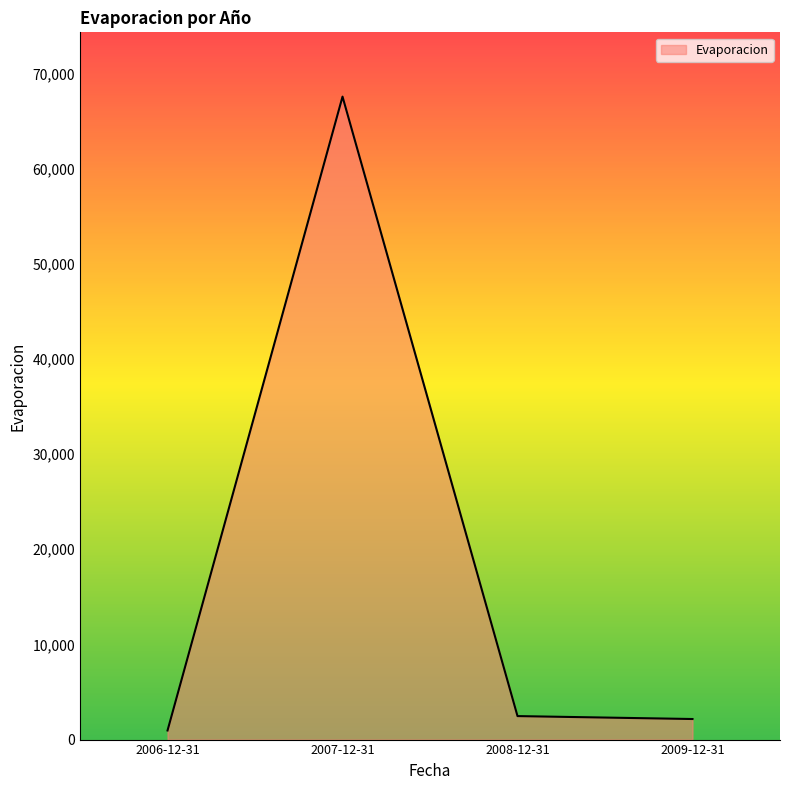

What is the sum of all values?

73164